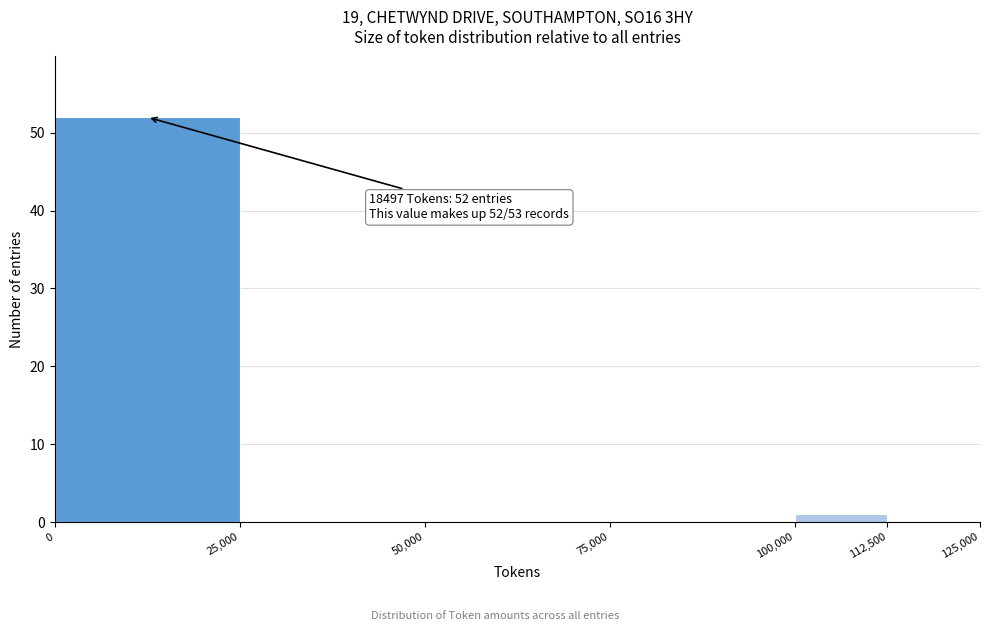

Which range on the x-axis has the tallest bar?

0 to 25,000